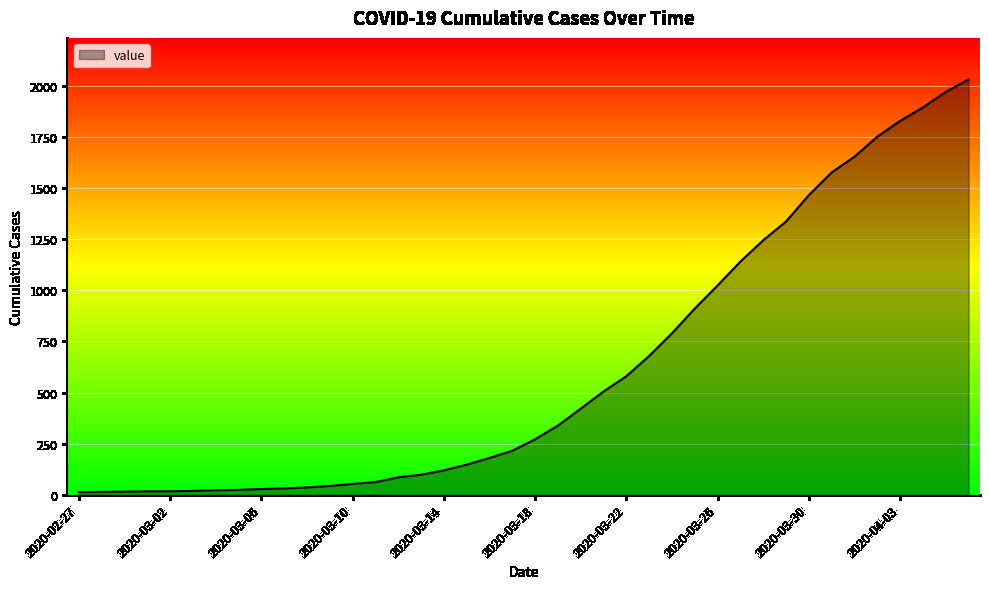

What is the greatest value displayed?

2032